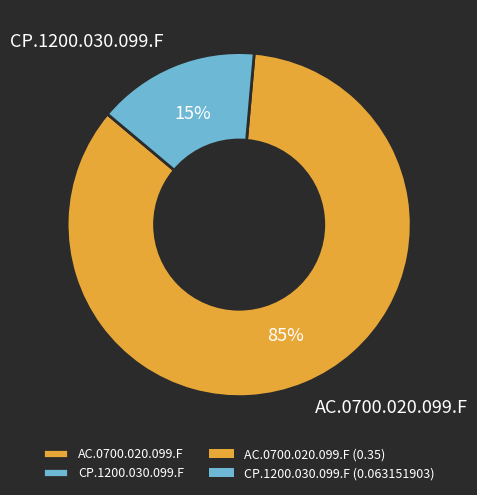

Is there any slice that represents more than half of the pie?

Yes